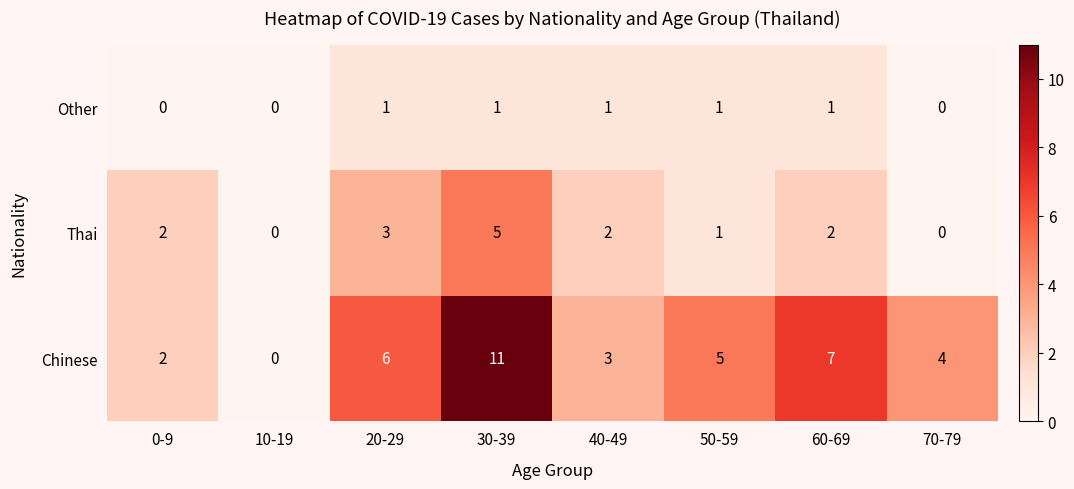

What is the difference between the highest and lowest values at 60-69?

6